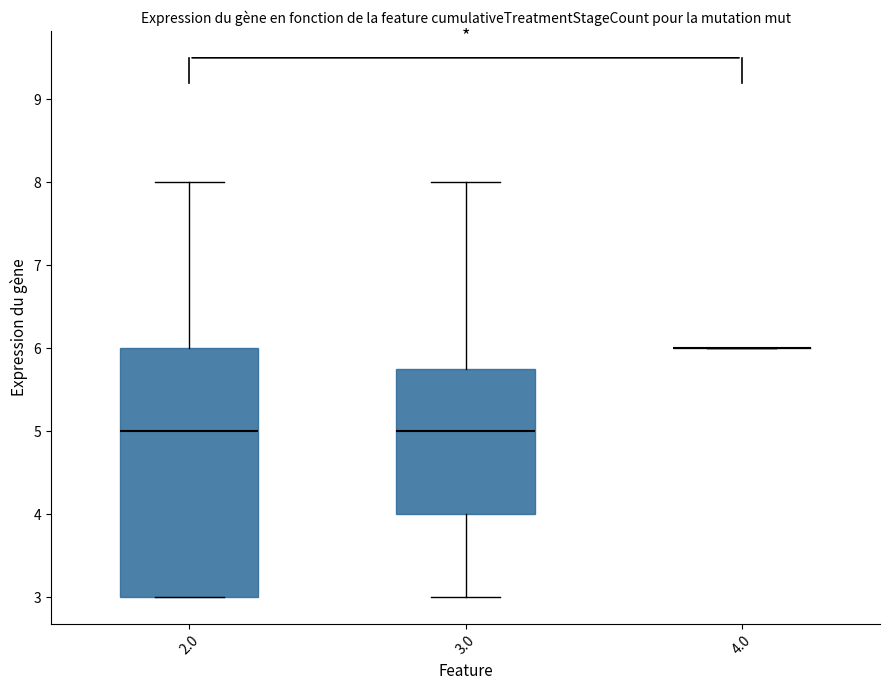

Reading left to right, read every box against the y-axis: the position of its median line, the range the box covers, and the ends of its whiskers. The values are not printed on the chart, so give them approximately, as read against the axis.

2.0: median 5.0, box 3.0 to 6.0, whiskers 3.0 to 8.0
3.0: median 5.0, box 4.0 to 5.8, whiskers 3.0 to 8.0
4.0: box collapsed to a line at 6.0, whiskers 6.0 to 6.0